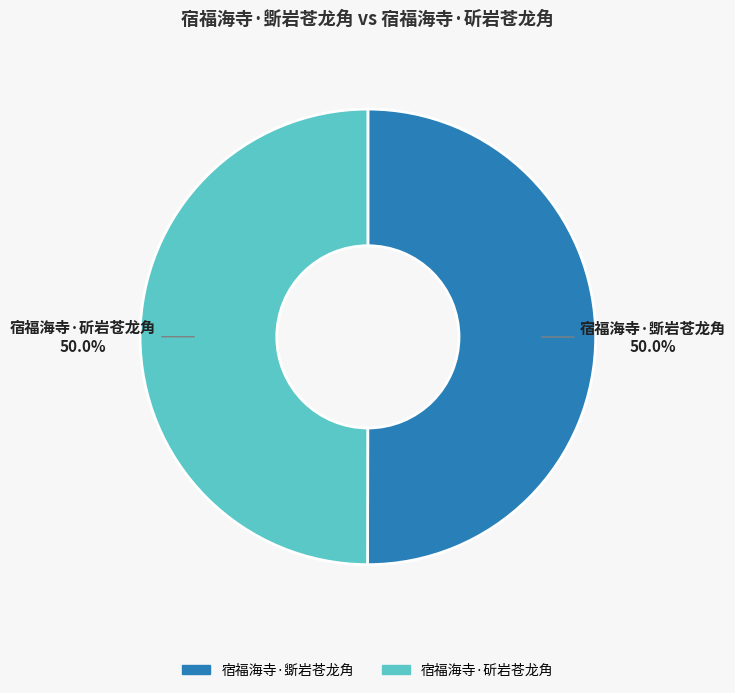

To the nearest percent, what percentage of the pie is 宿福海寺·斲岩苍龙角?

50%